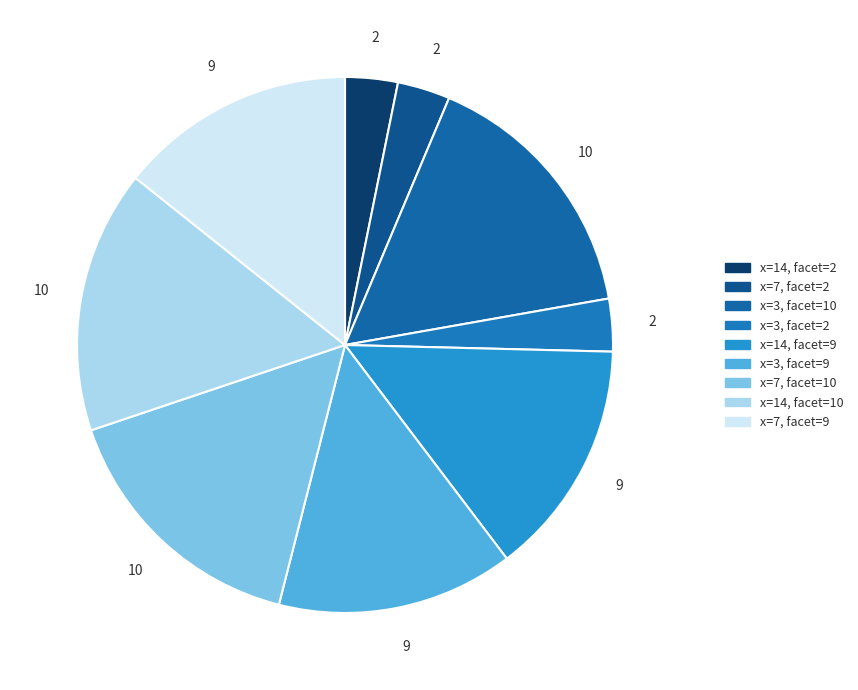

How many segments does this pie chart have?

9